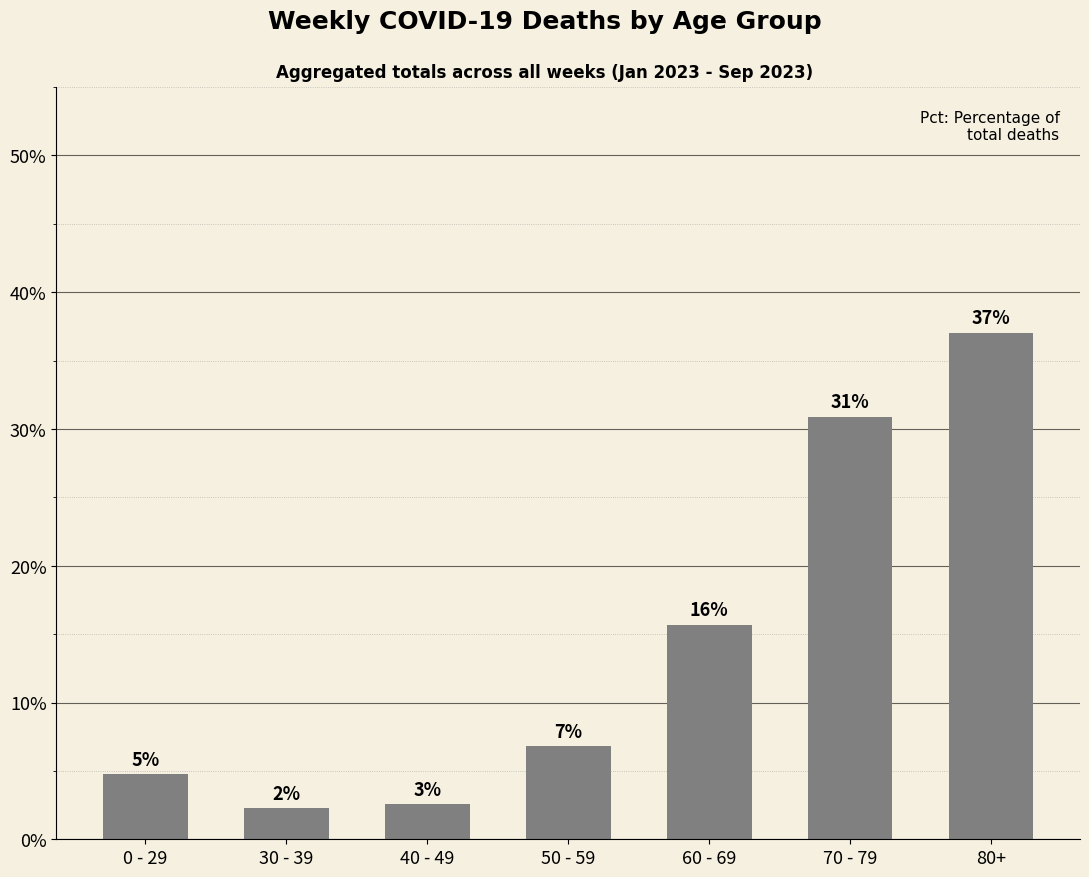

How many bars are there in total?

7